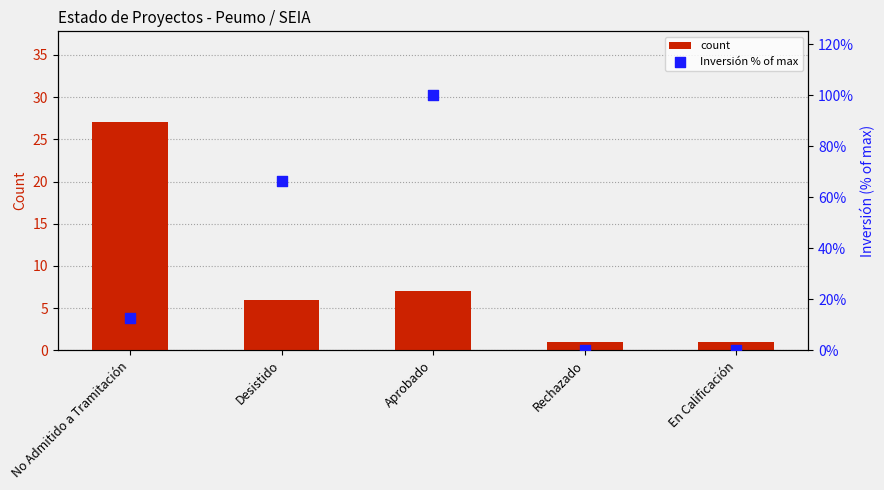

Which series reaches the minimum Y coordinate?

Inversión % of max